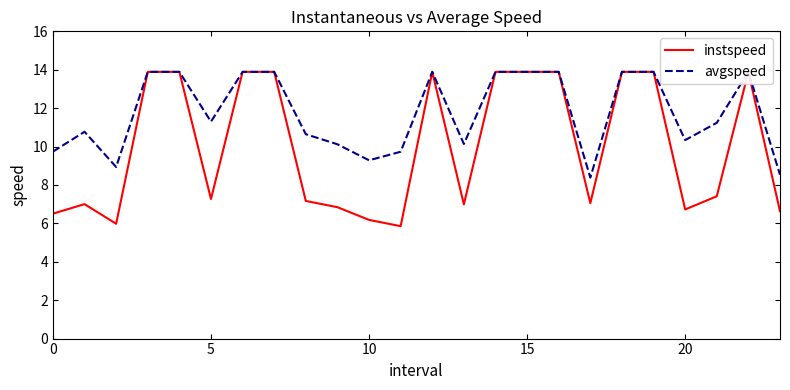

What is the difference between the maximum and minimum values in the instspeed series?

8.0